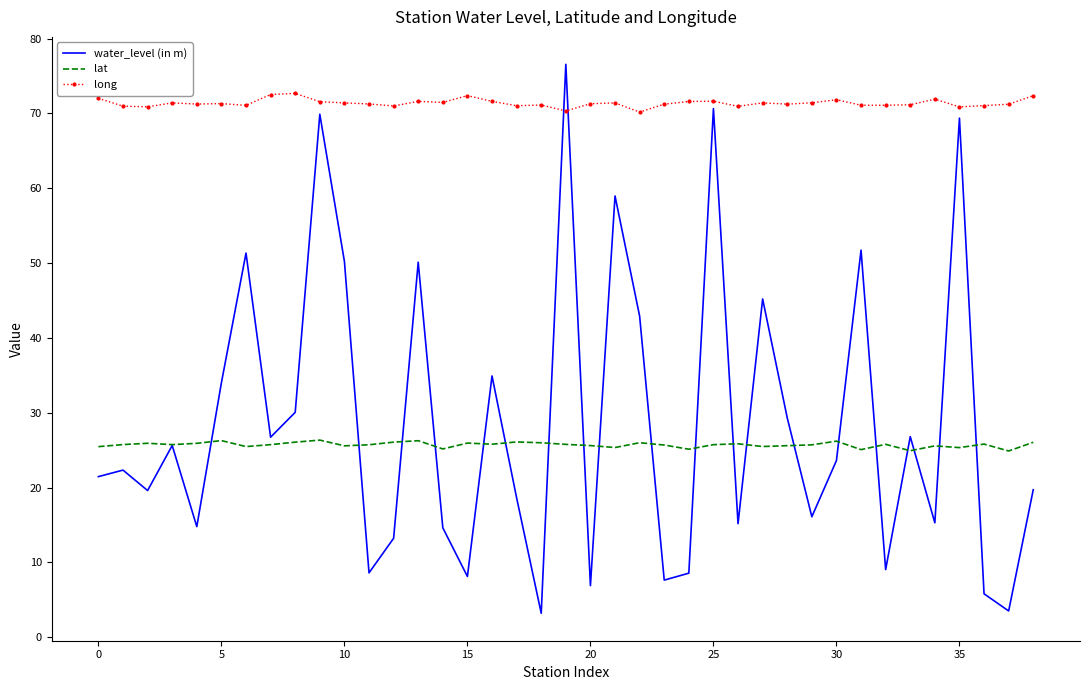

Which series has the largest range (max minus min)?

water_level (in m)